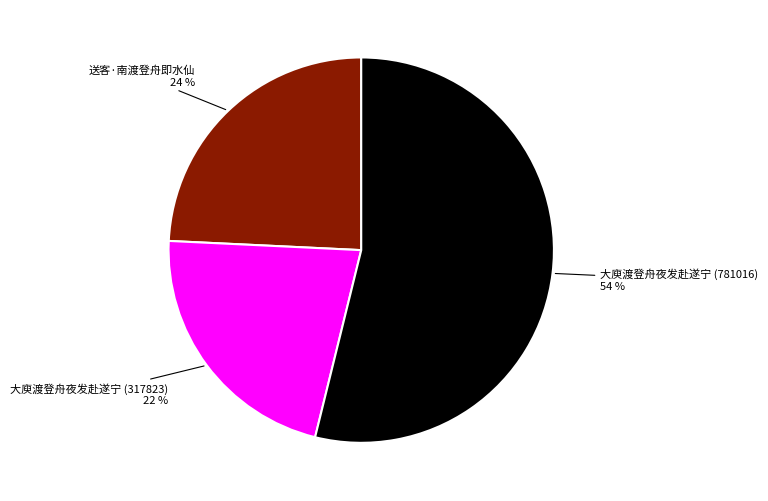

To the nearest percent, what is the average slice percentage?

33%